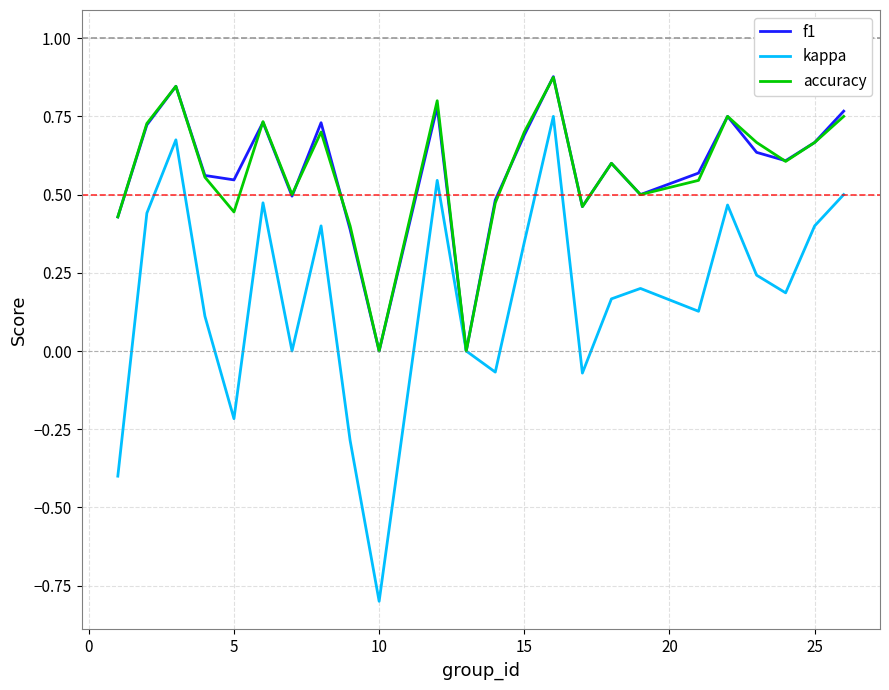

What is the lowest value of the kappa series?

-0.8